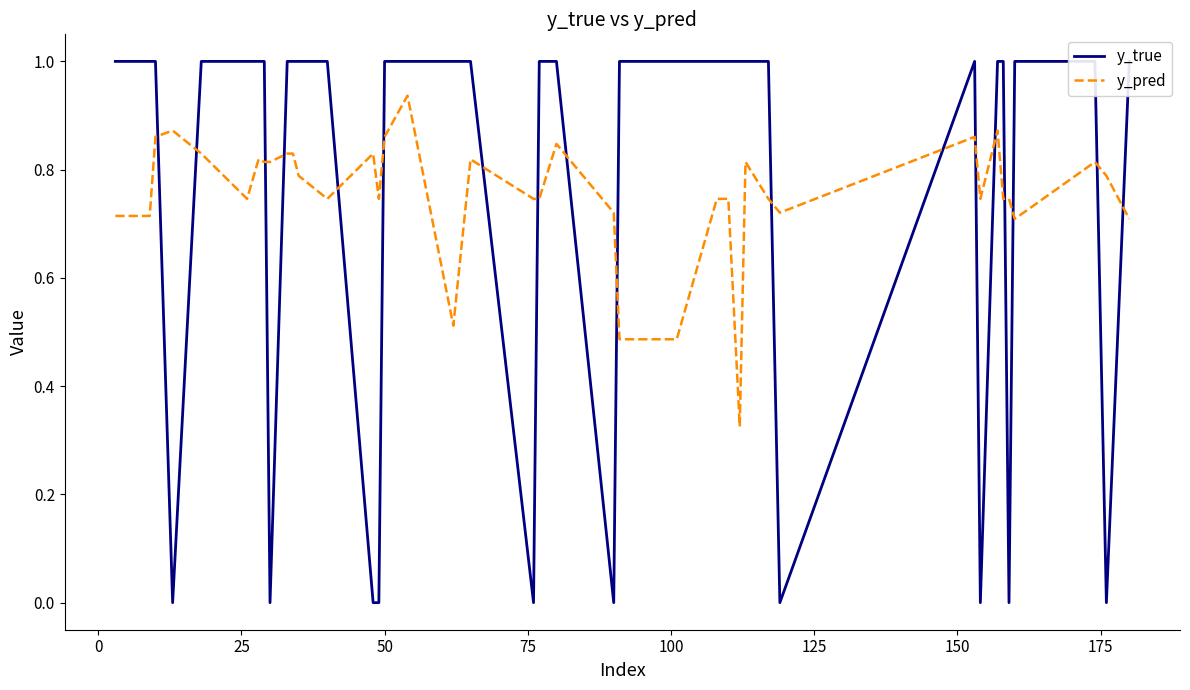

The y_true series shows 1.0 at 20. True or false?

True